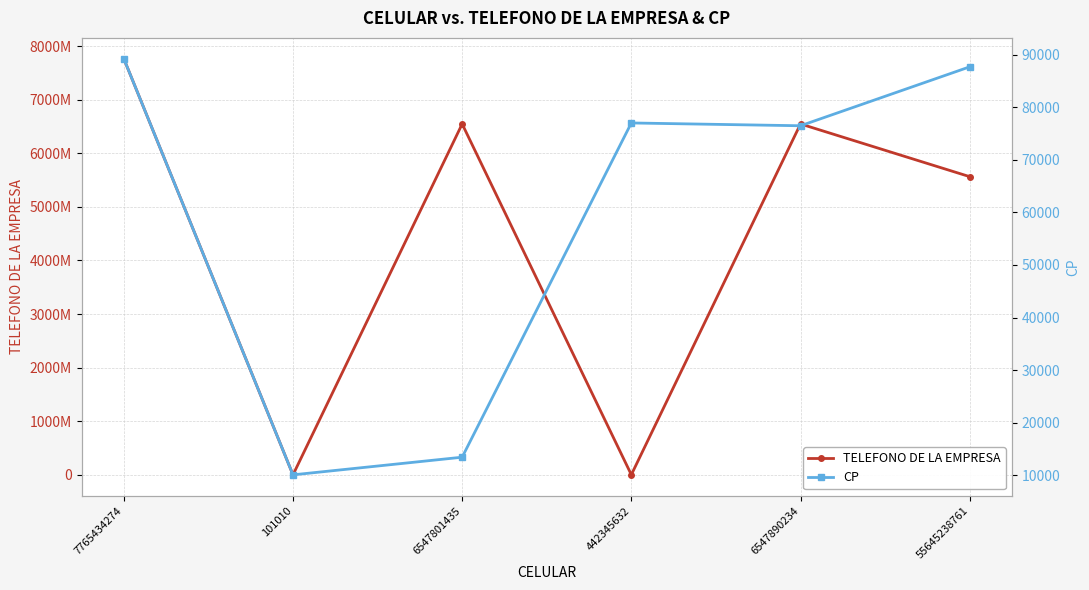

Reading left to right, what are all the values shown in this chart?

TELEFONO DE LA EMPRESA: 7765434274=7765434274	101010=101010	6547801435=6547801435	442345632=2145678	6547890234=6547890234	55645238761=5564523876
CP: 7765434274=89203	101010=10101	6547801435=13456	442345632=76988	6547890234=76456	55645238761=87654